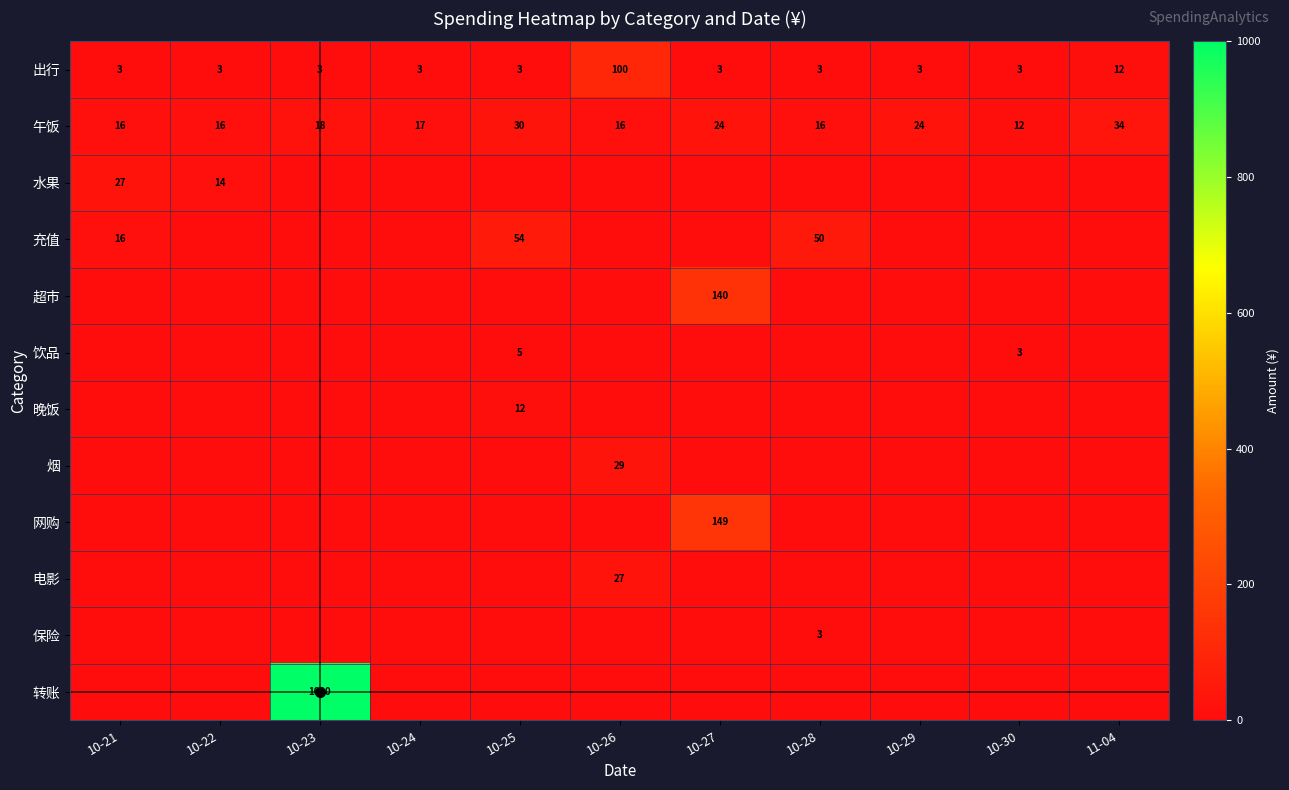

The value of 午饭 at 10-29 is 15. True or false?

False